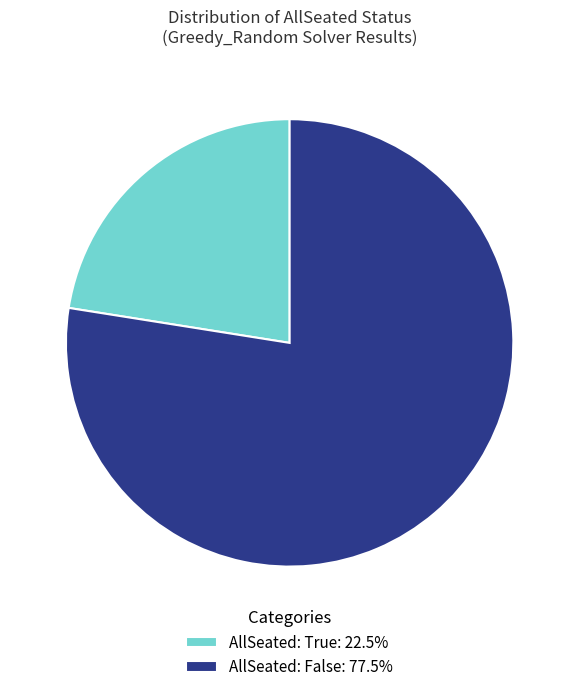

Does any single category account for the majority?

Yes